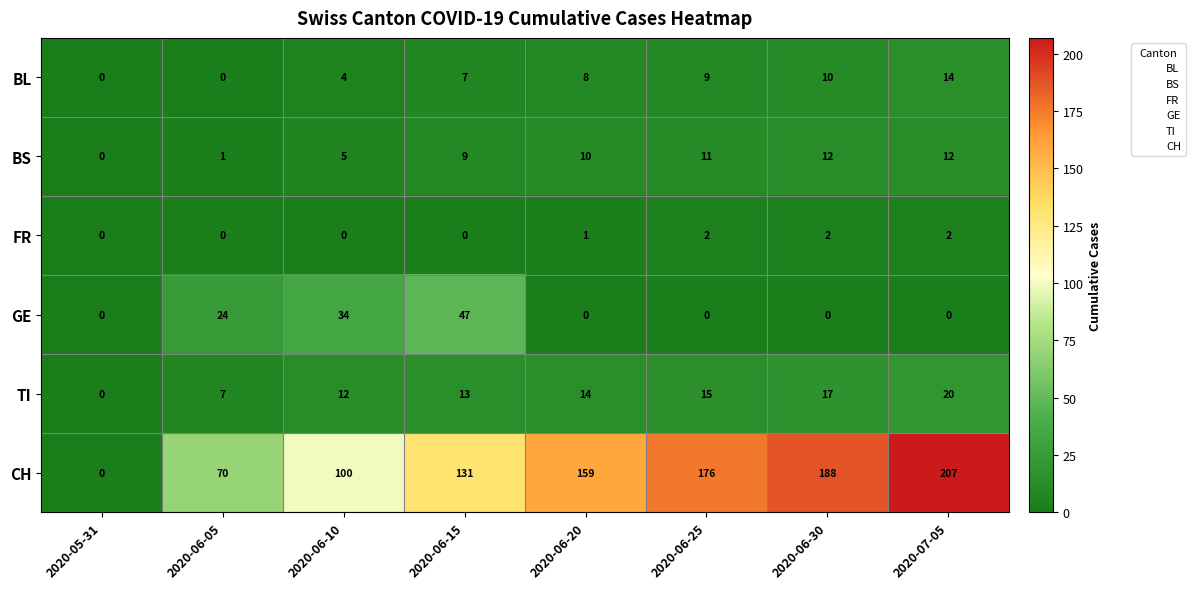

Which category has the highest value in the TI series?

2020-07-05